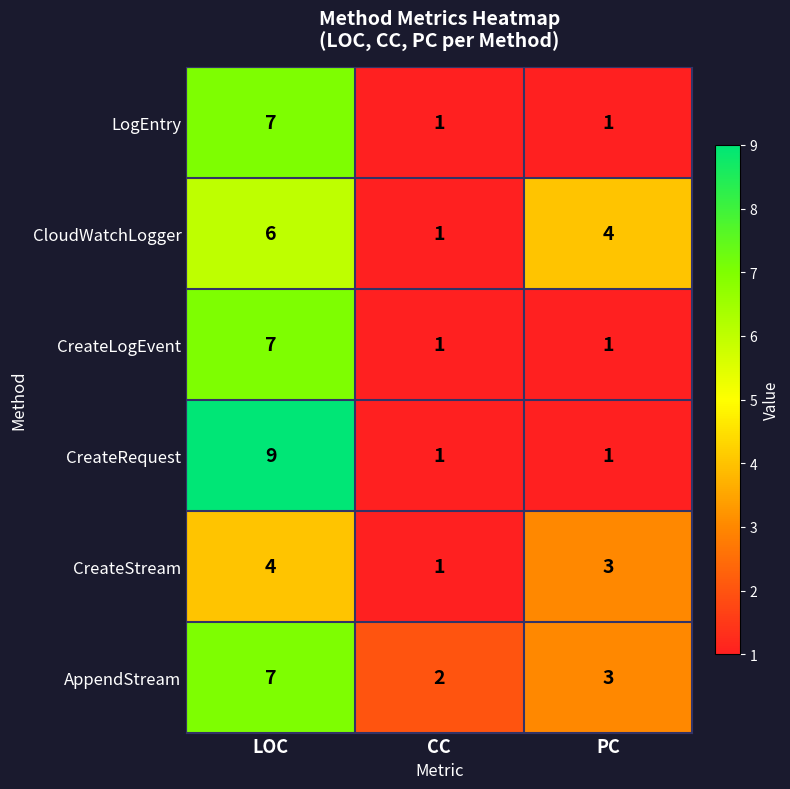

Which category has the lowest value in the AppendStream series?

CC